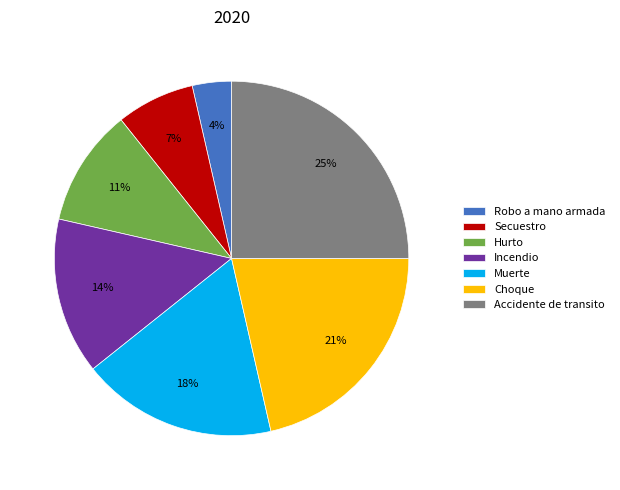

Is there any slice that represents more than half of the pie?

No